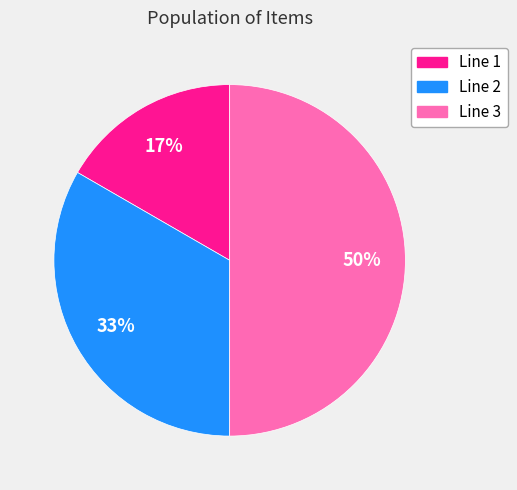

Is the sum of Line 3 and Line 2 greater than half?

Yes